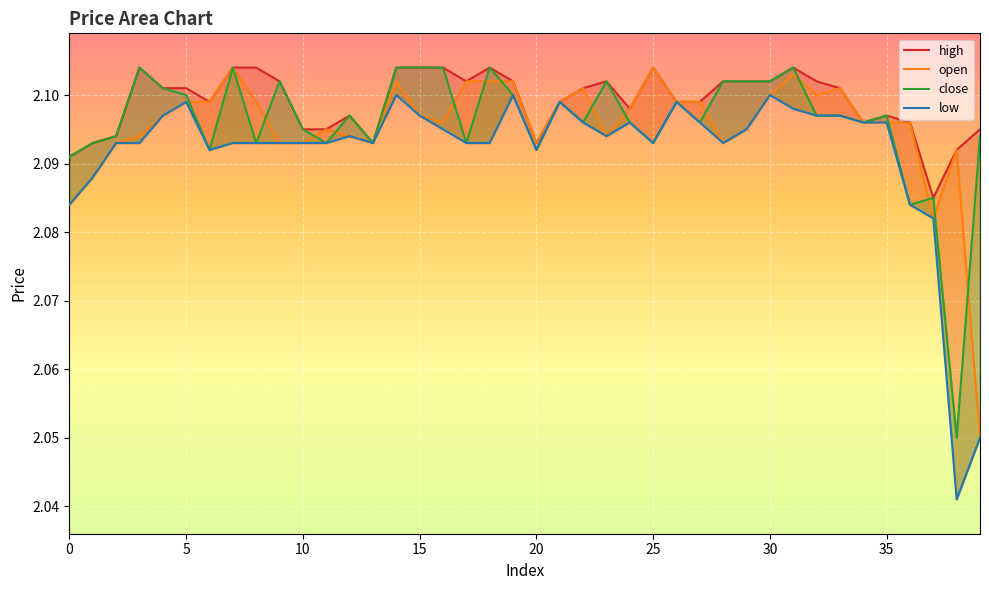

Rank the series by their maximum value, from lowest to highest.

low, high, open, close